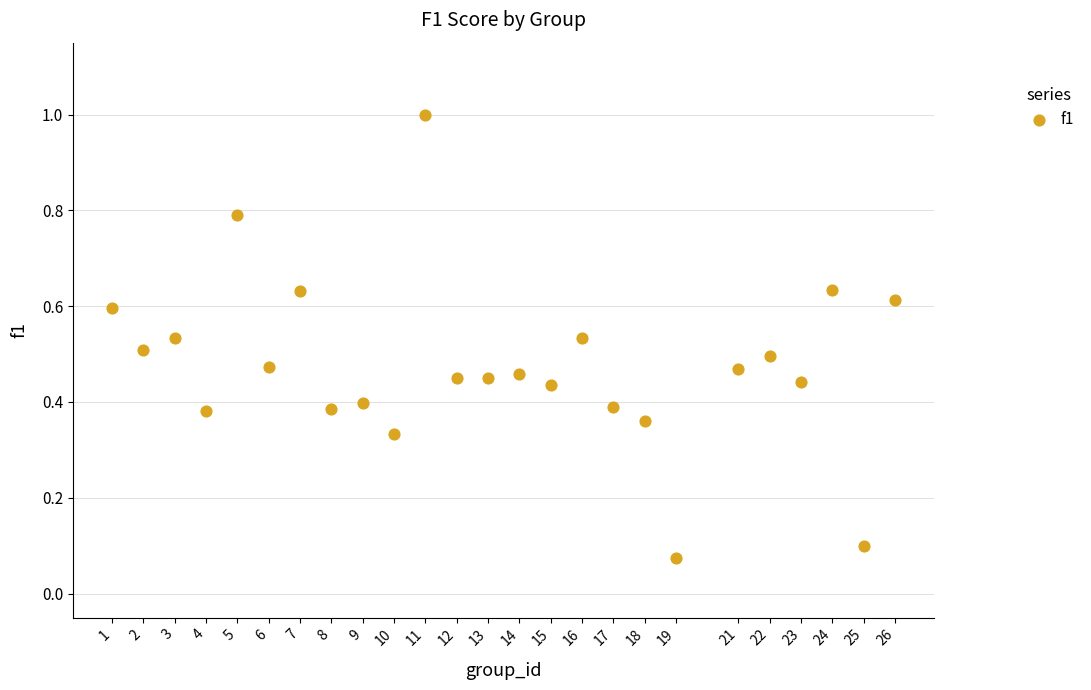

What is the range of Y values (max minus min)?

0.9